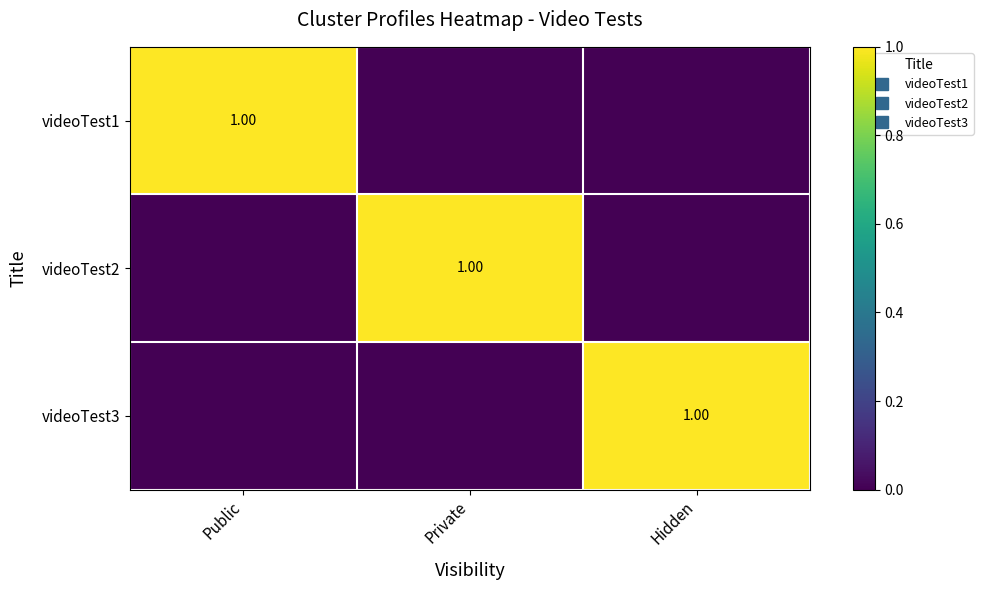

At how many categories does at least one series exceed 0?

3